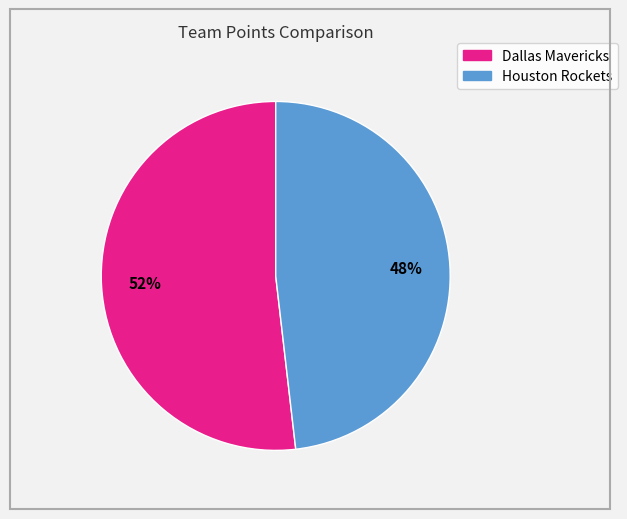

Is Houston Rockets the majority of the pie?

No